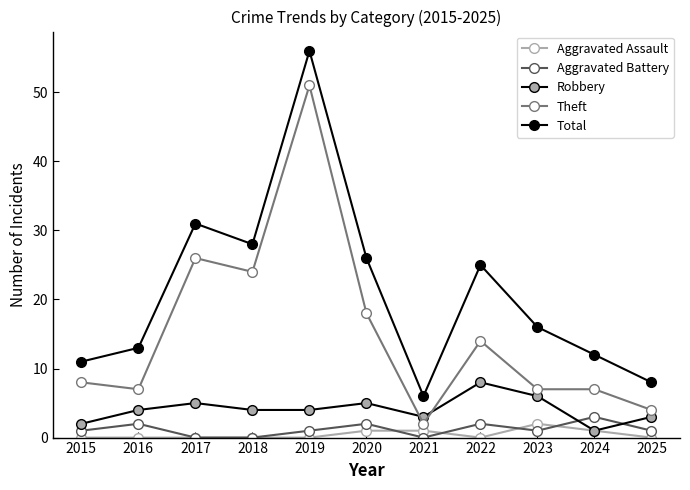

How many values in the Total series are below 16?

5